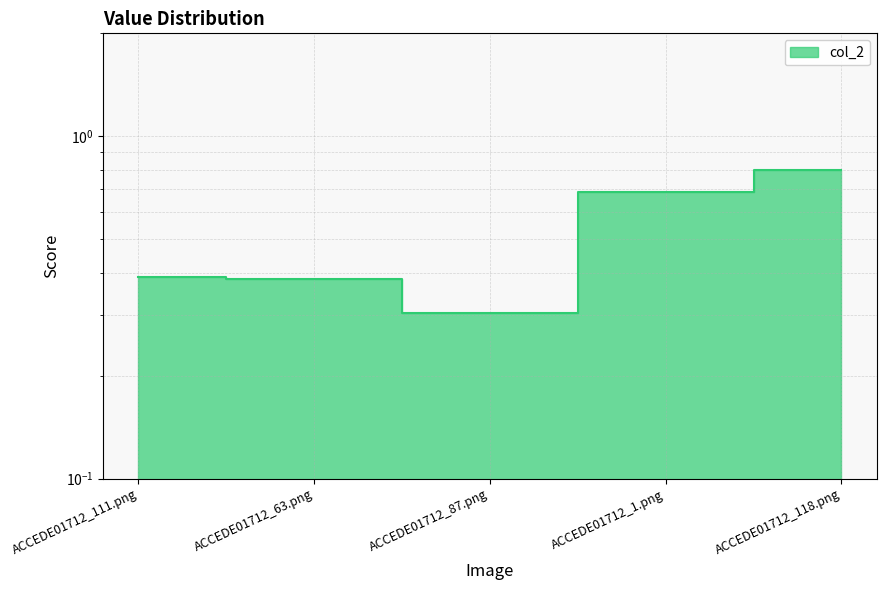

Rank the categories by value from highest to lowest.

ACCEDE01712_118.png, ACCEDE01712_1.png, ACCEDE01712_111.png, ACCEDE01712_63.png, ACCEDE01712_87.png